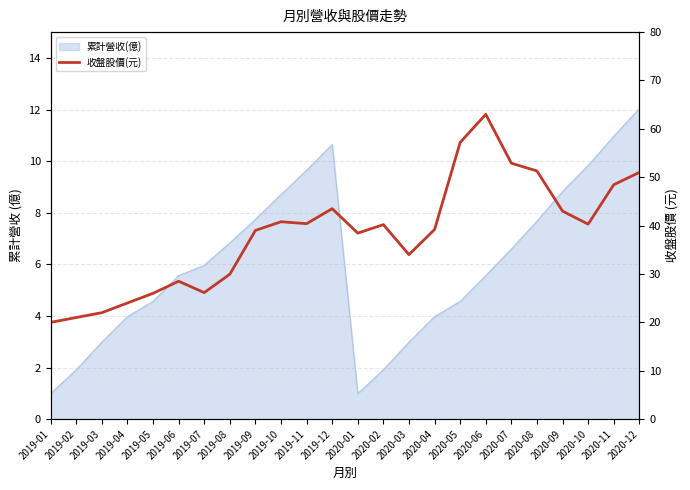

What is the difference between the second highest and minimum values?

37.2